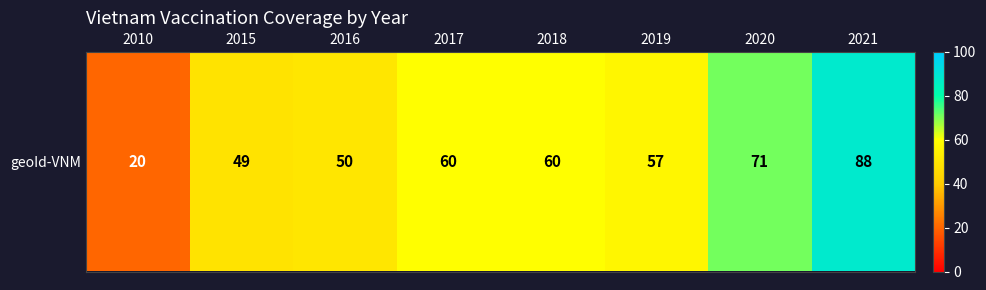

Is it true that the value at 2020 is 33?

False